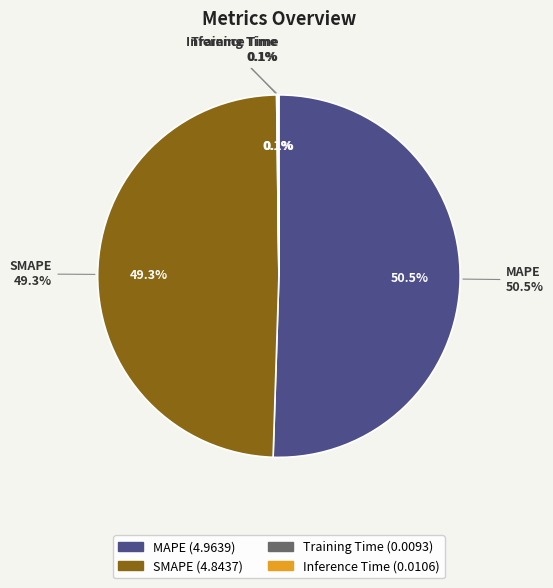

What percentage is the MAPE slice, to the nearest percent?

51%